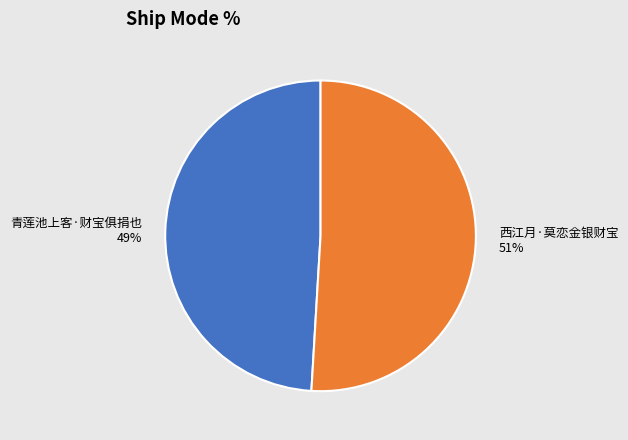

Is there any slice that represents more than half of the pie?

Yes